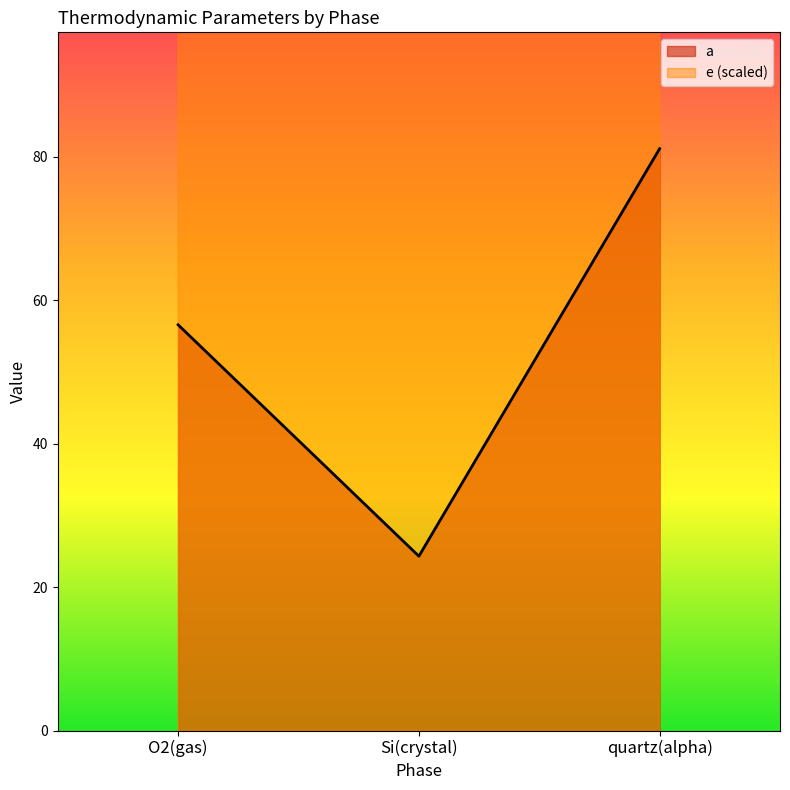

At which label is a closest to 52?

O2(gas)